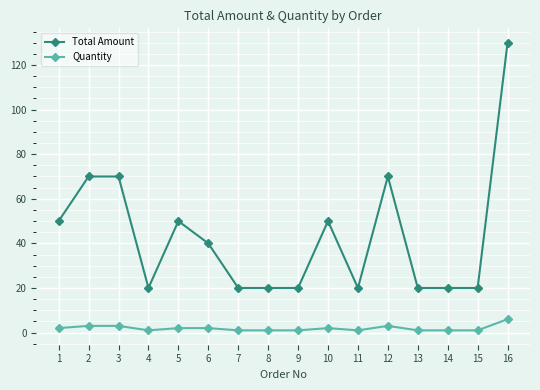

The value of Total Amount at 8 is 20. True or false?

True